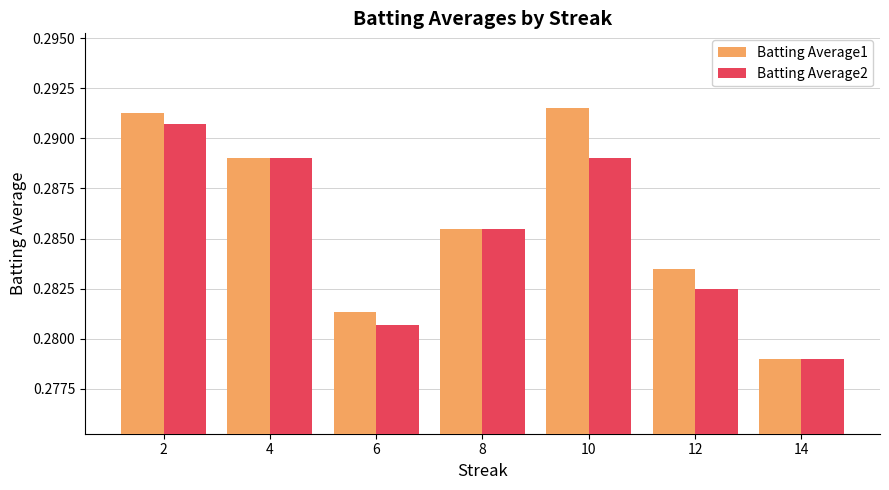

Where is Batting Average2 nearest to the value 0?

14